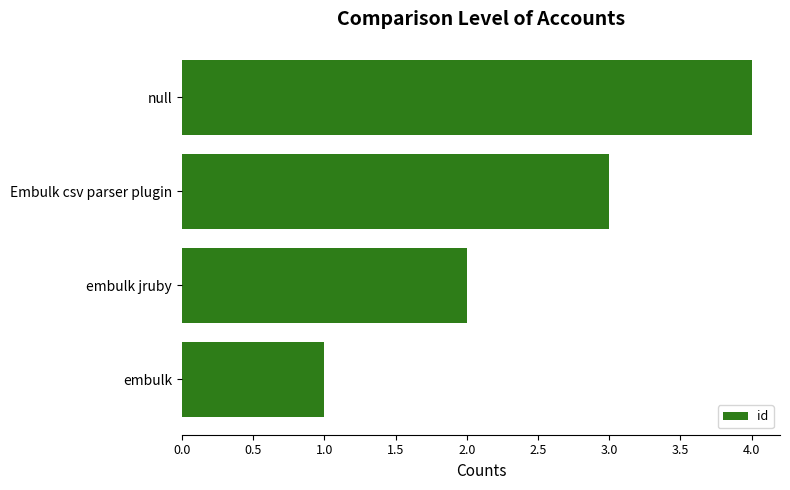

The value at embulk jruby is 2. True or false?

True